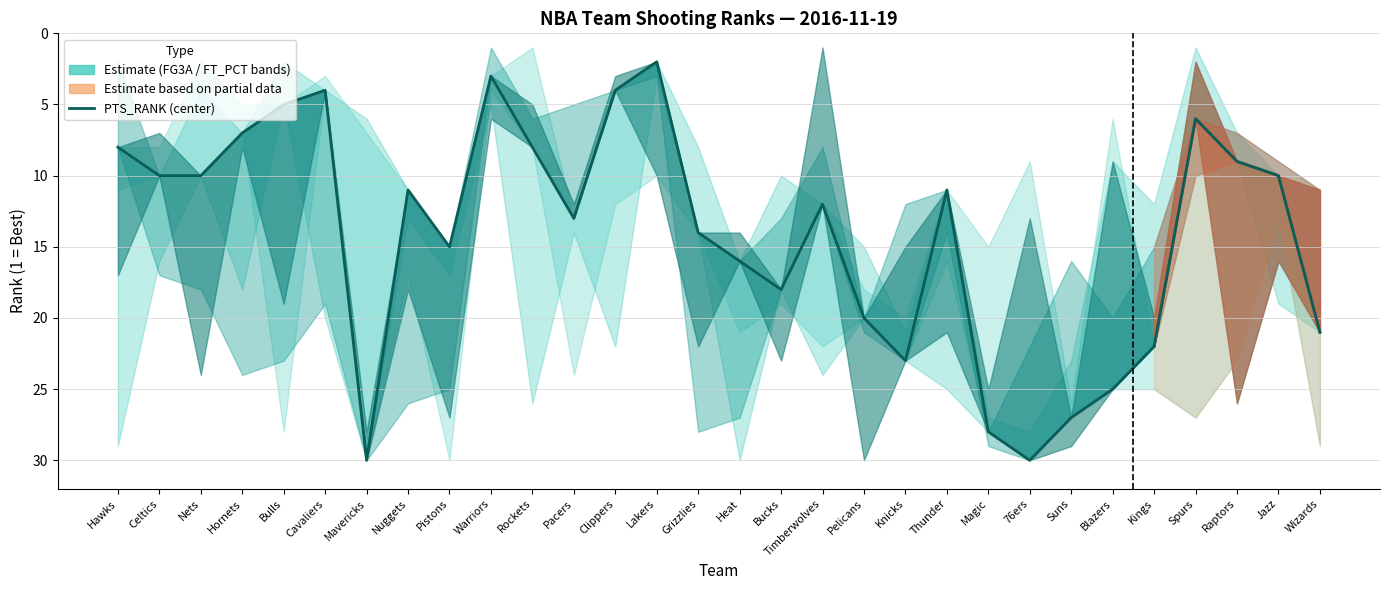

What is the smallest value displayed?

2